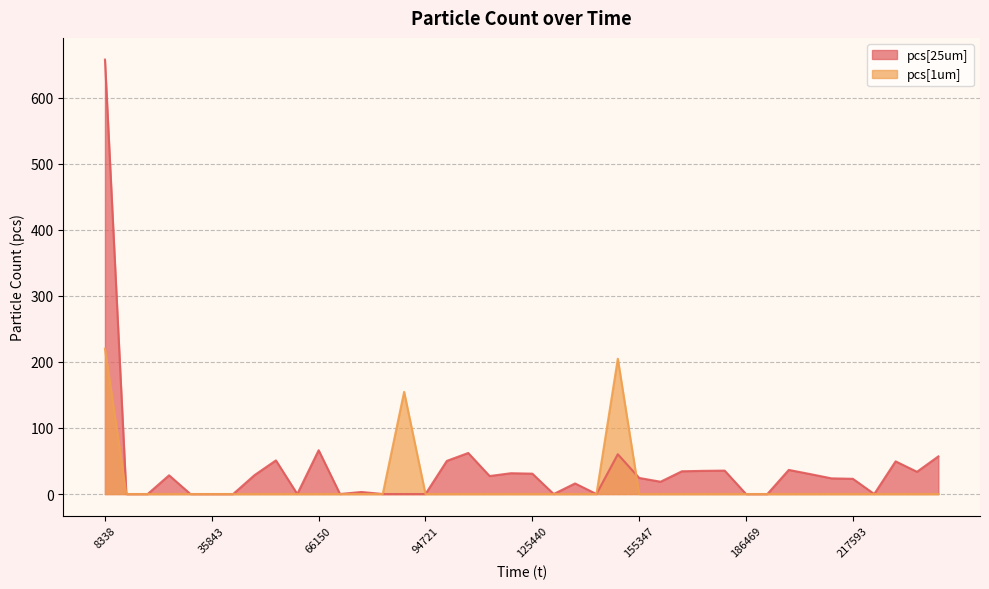

What is the spread (max minus min) of values at 125440?

30.8